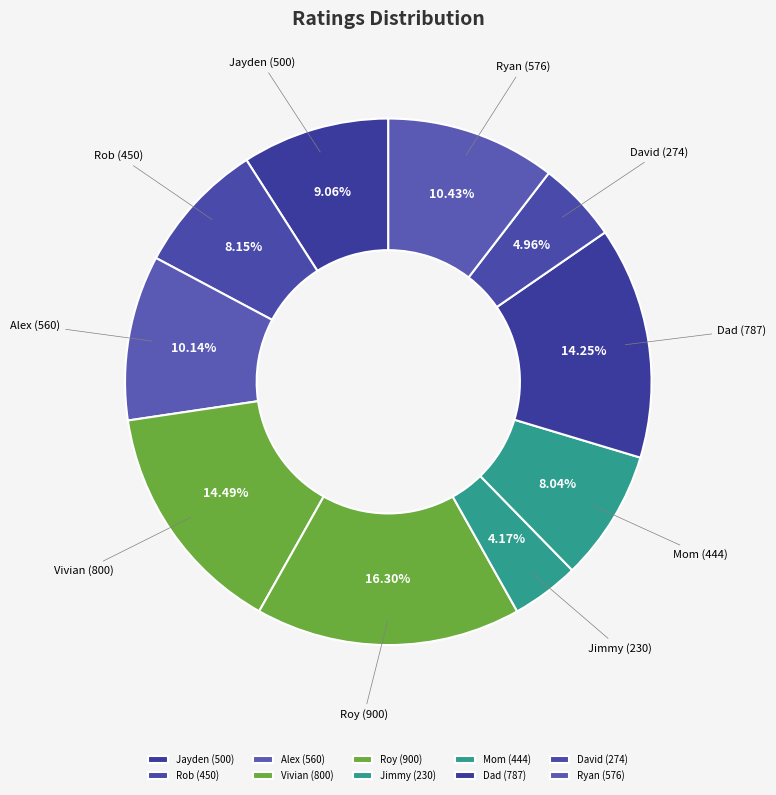

Does Alex represent more than half of the total?

No